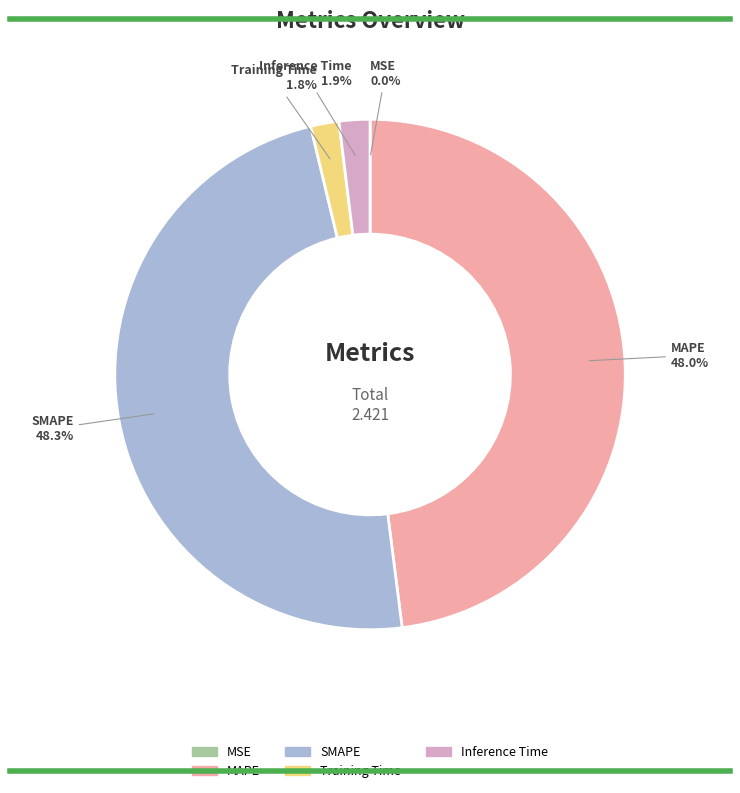

What is the total percentage of Training Time and SMAPE?

50.1%